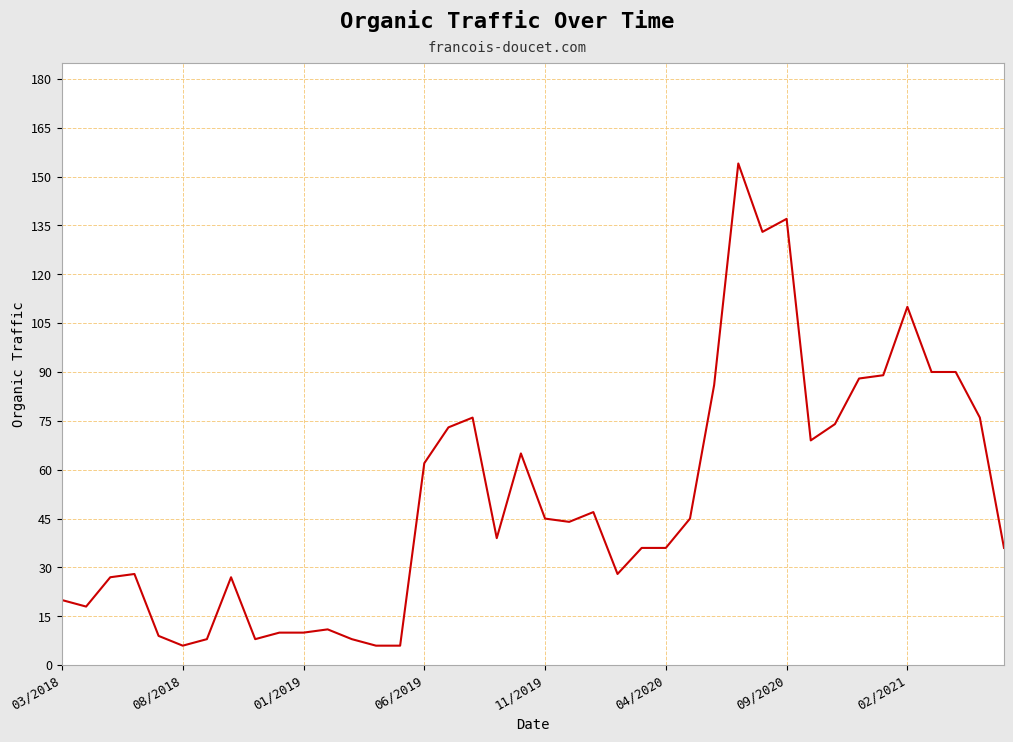

What is the maximum value shown in the chart?

154